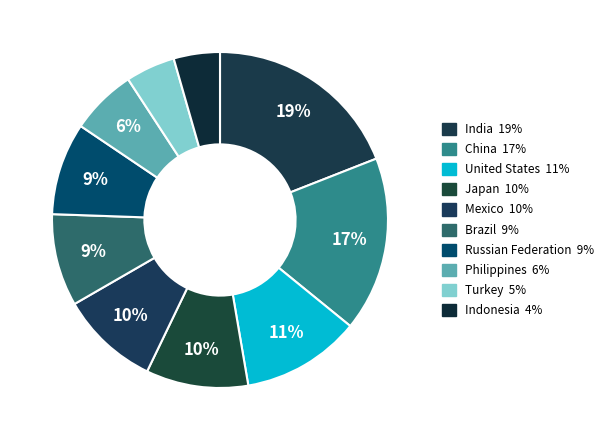

To the nearest percent, what is the difference between the Mexico and Russian Federation slice percentages?

1%